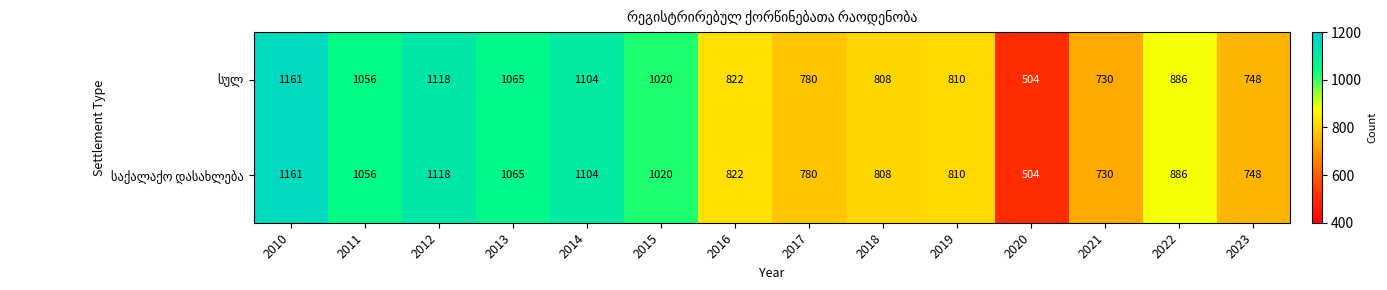

Which category has the highest value across all series?

2010